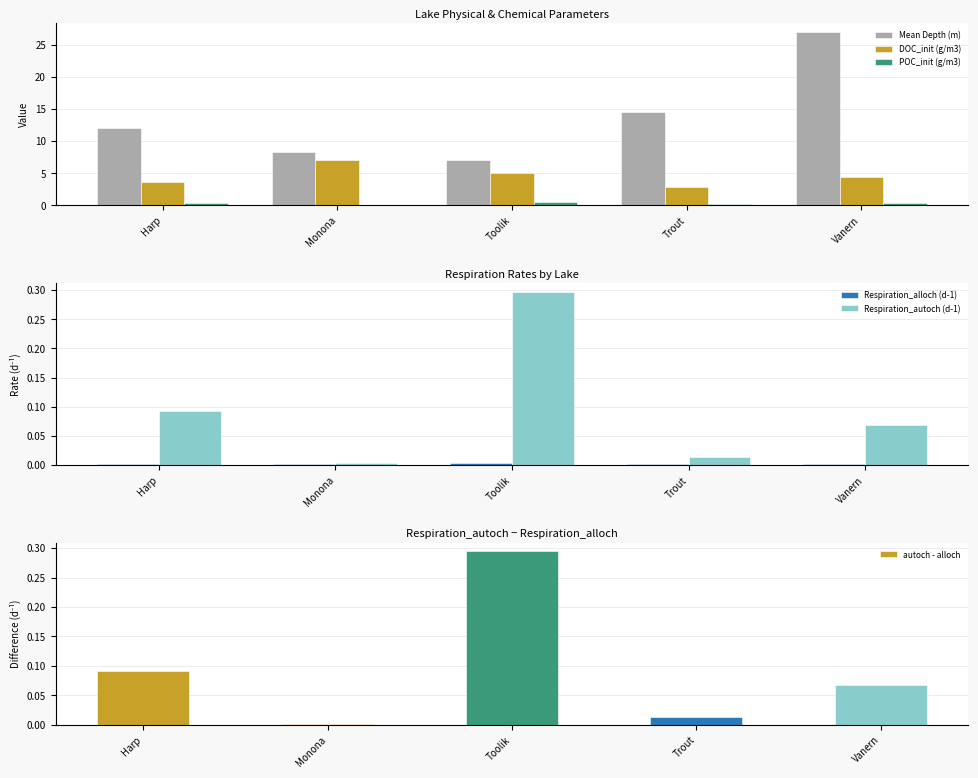

What is the label of the 3rd bar from the left?

Toolik